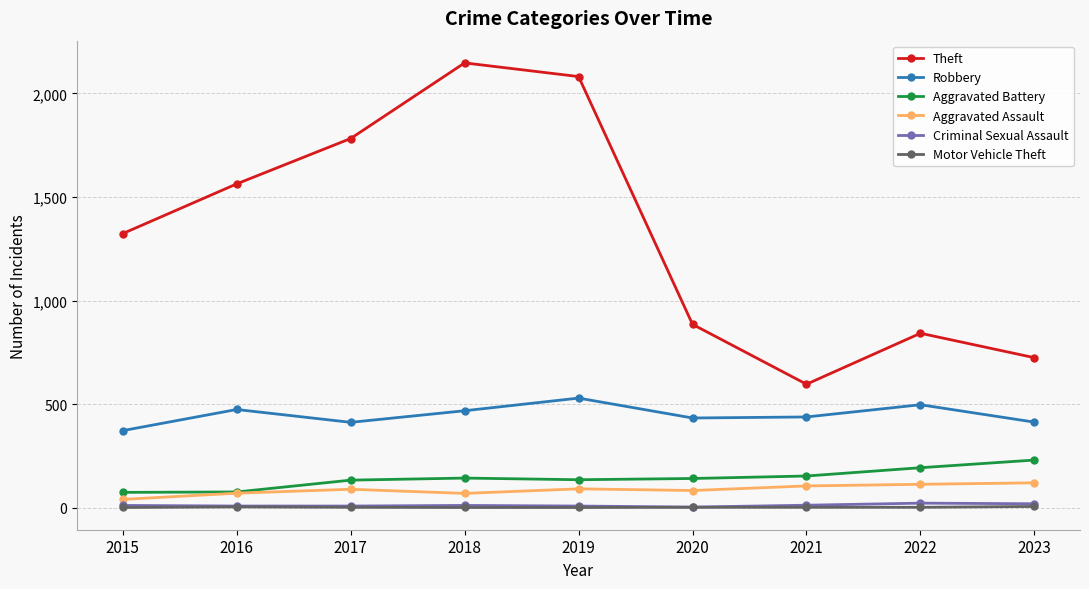

The Criminal Sexual Assault series shows 12 at 2021. True or false?

True